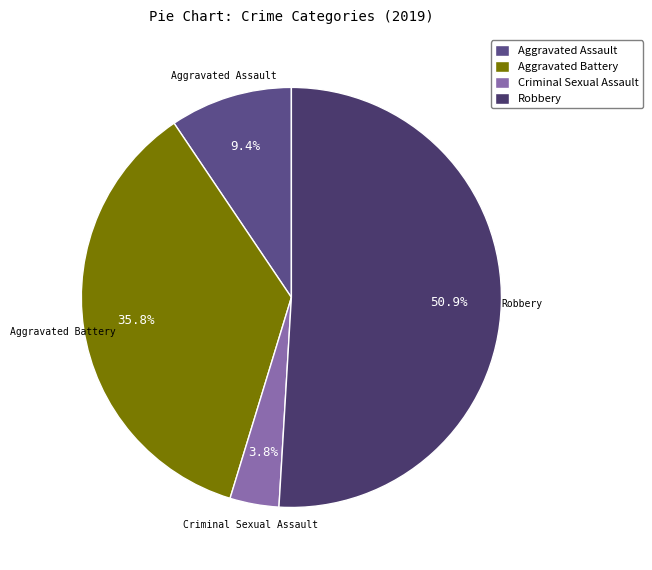

Which has a higher value, Aggravated Battery or Robbery?

Robbery